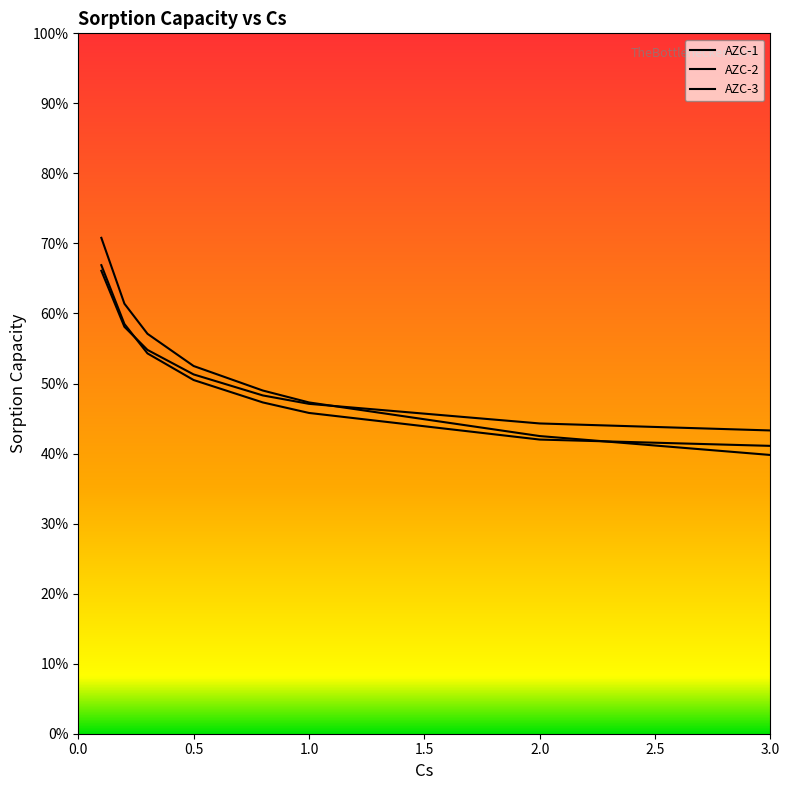

What is the value of the AZC-2 point at the 8th from the left?

41.1